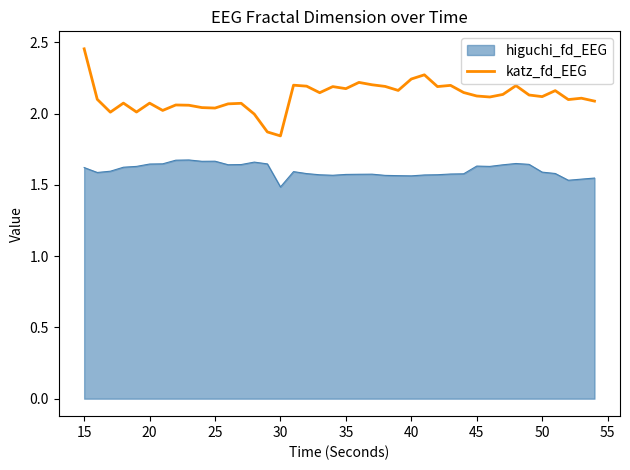

True or false: katz_fd_EEG and higuchi_fd_EEG intersect in this chart.

False